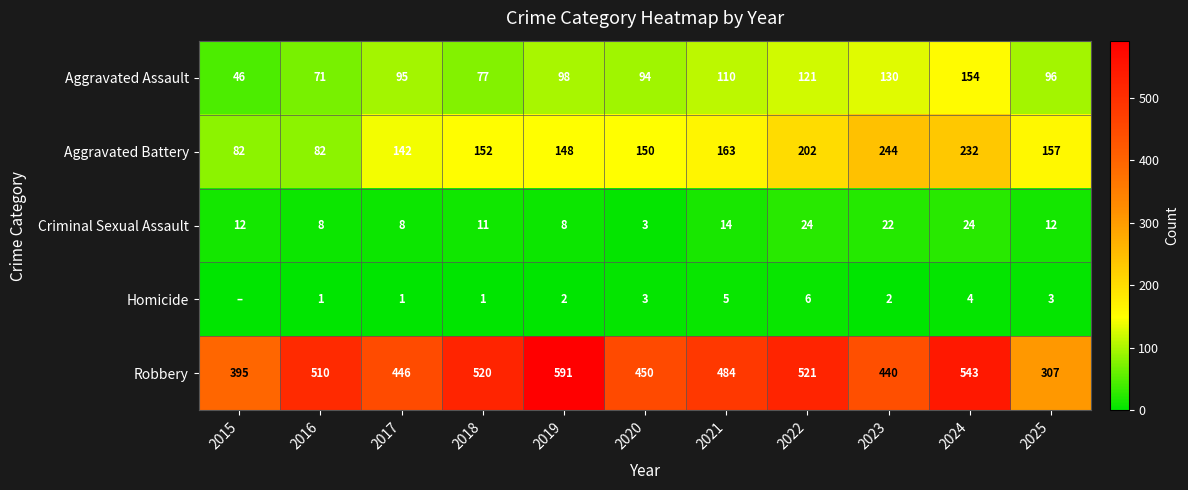

Rank the series at 2024 from lowest to highest value.

Homicide, Criminal Sexual Assault, Aggravated Assault, Aggravated Battery, Robbery